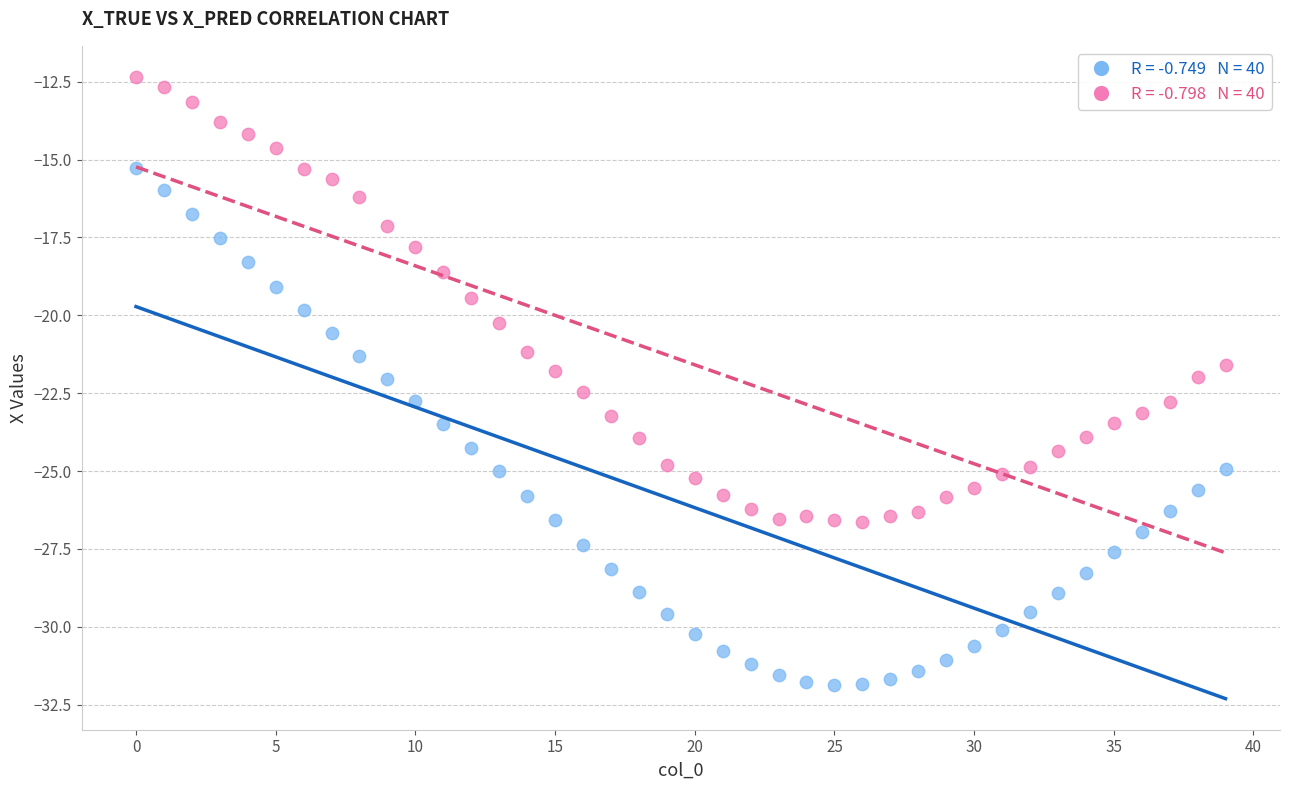

Across all data points, what is the range of Y values (max minus min)?

19.5